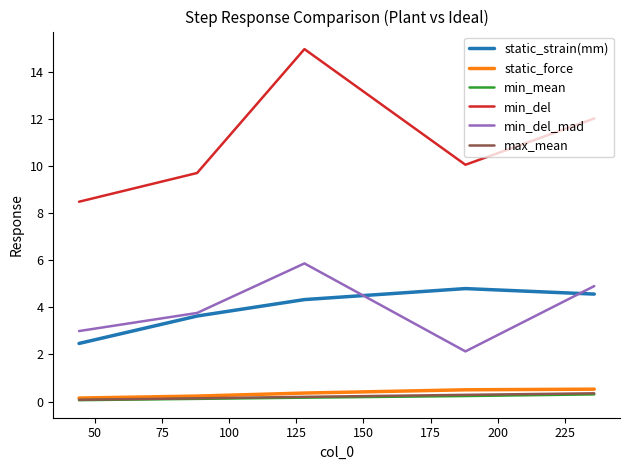

Which series has the largest range (max minus min)?

min_del